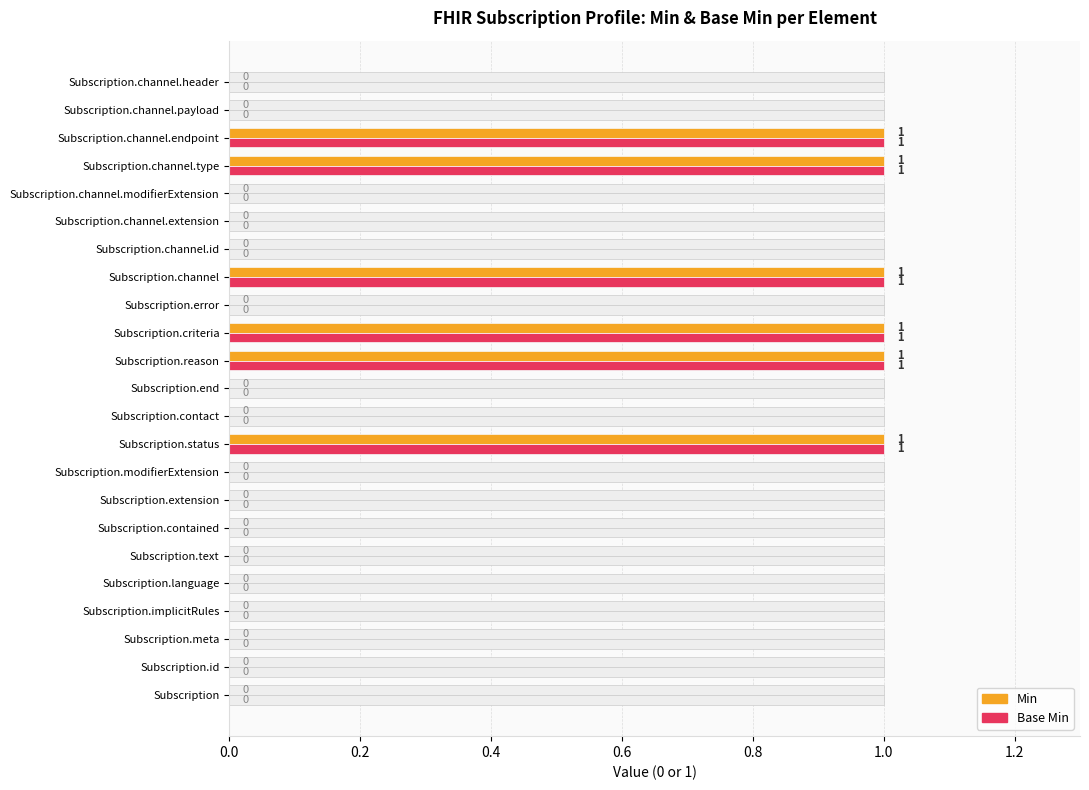

Rank the series by their maximum value, from highest to lowest.

Min, Base Min